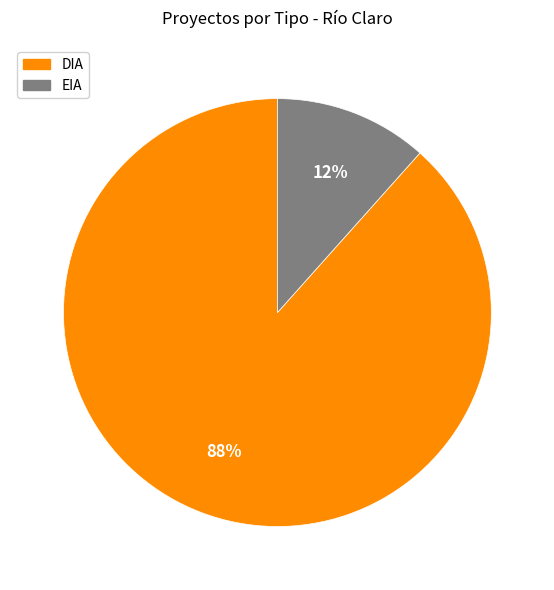

To the nearest percent, what portion does EIA represent?

12%